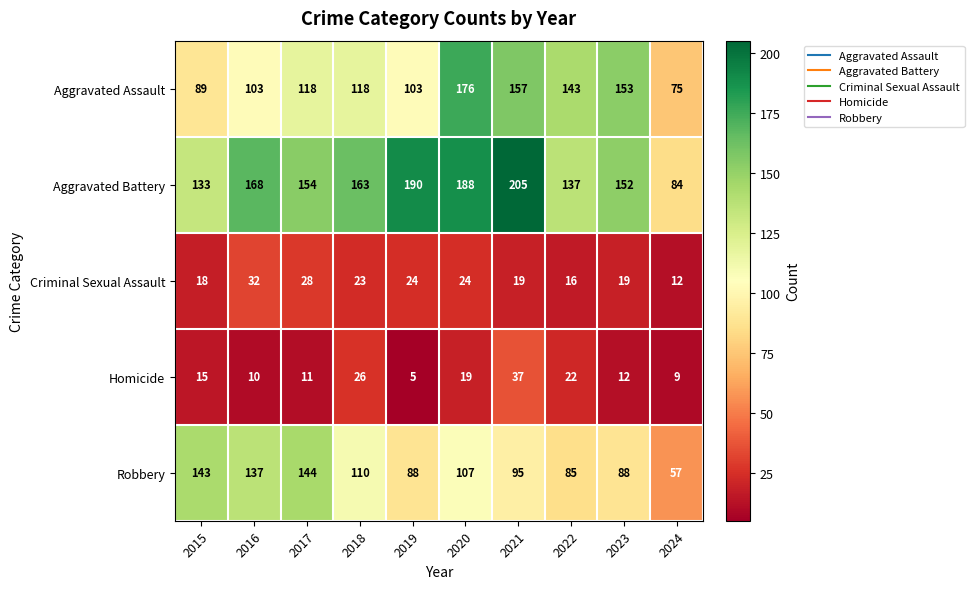

Rank the categories by Aggravated Battery value from lowest to highest.

2024, 2015, 2022, 2023, 2017, 2018, 2016, 2020, 2019, 2021